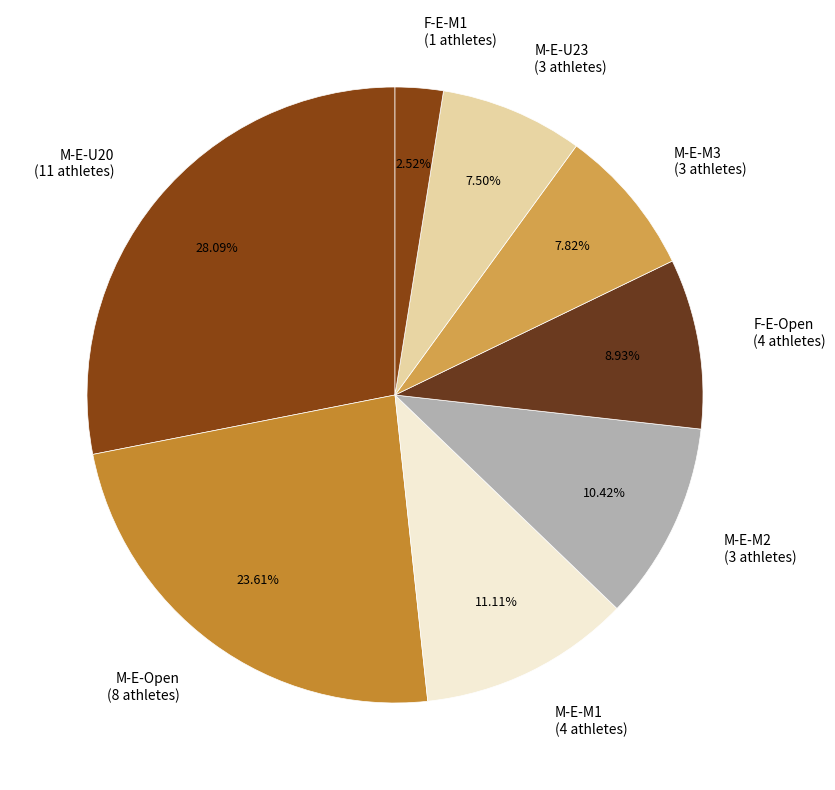

Count the number of slices in the pie.

8